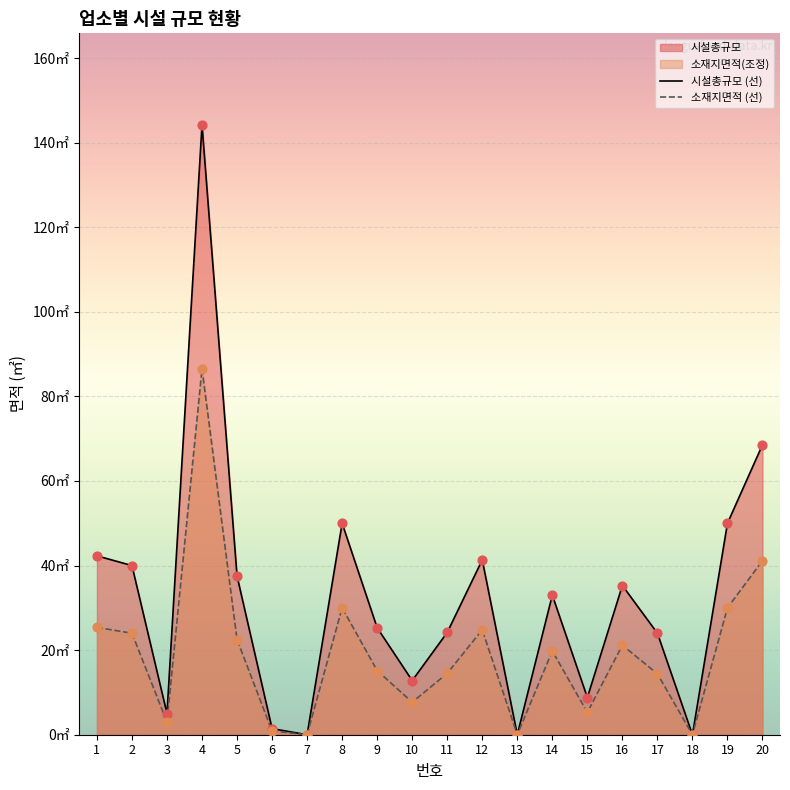

Which series has the widest spread of Y values?

시설총규모 (선)